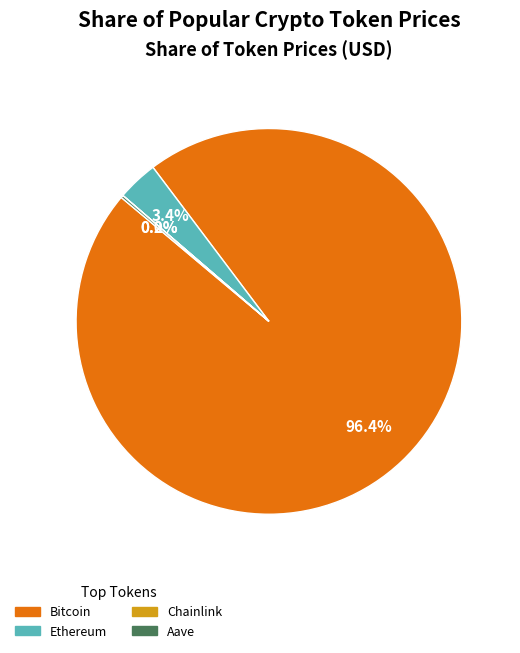

Which slice is the largest?

Bitcoin